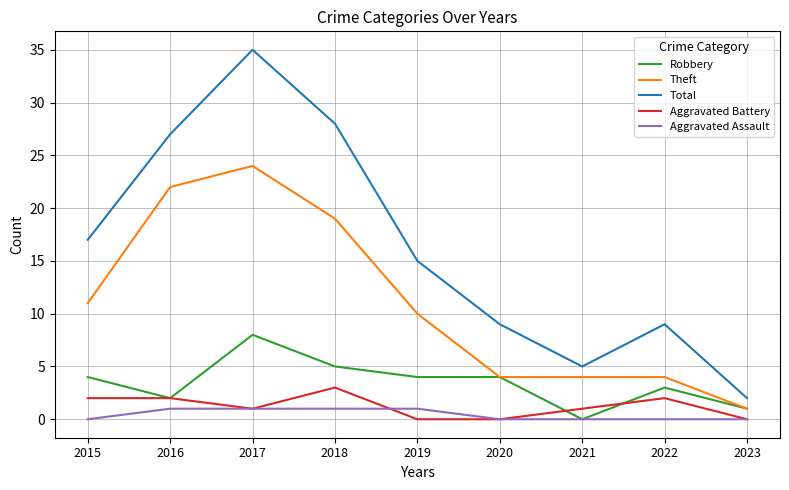

At which category does Robbery reach its first local valley?

2016